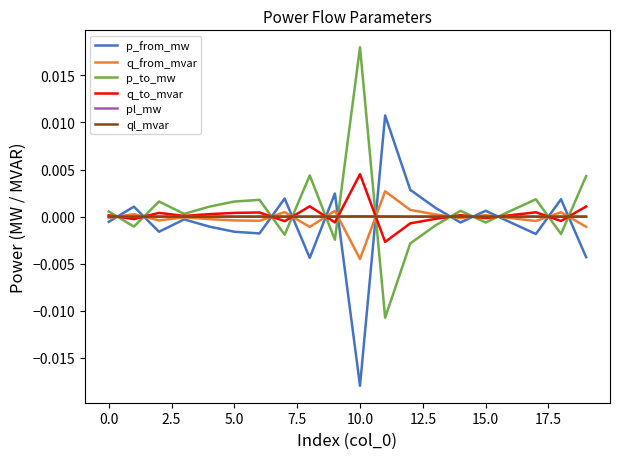

True or false: p_from_mw and p_to_mw cross at least once.

True